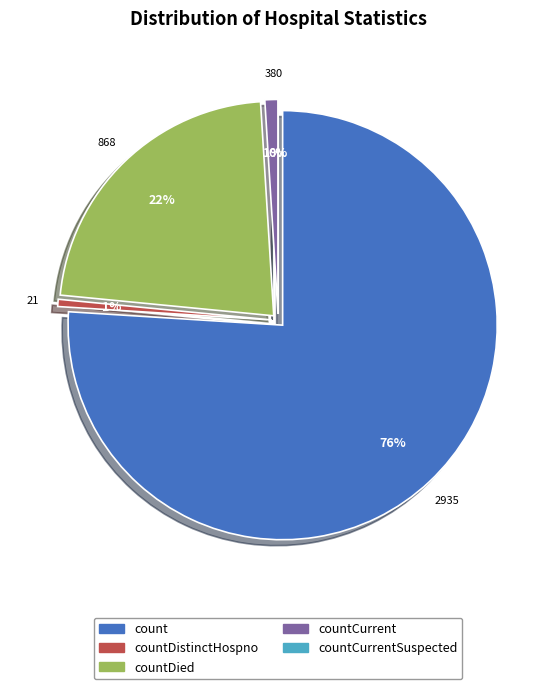

What percentage do countDistinctHospno and count together represent?

76.5%